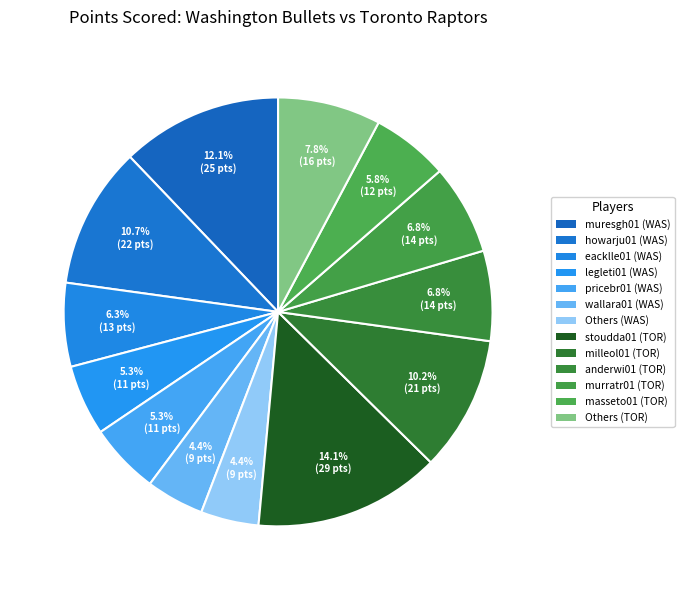

Count the number of slices in the pie.

13